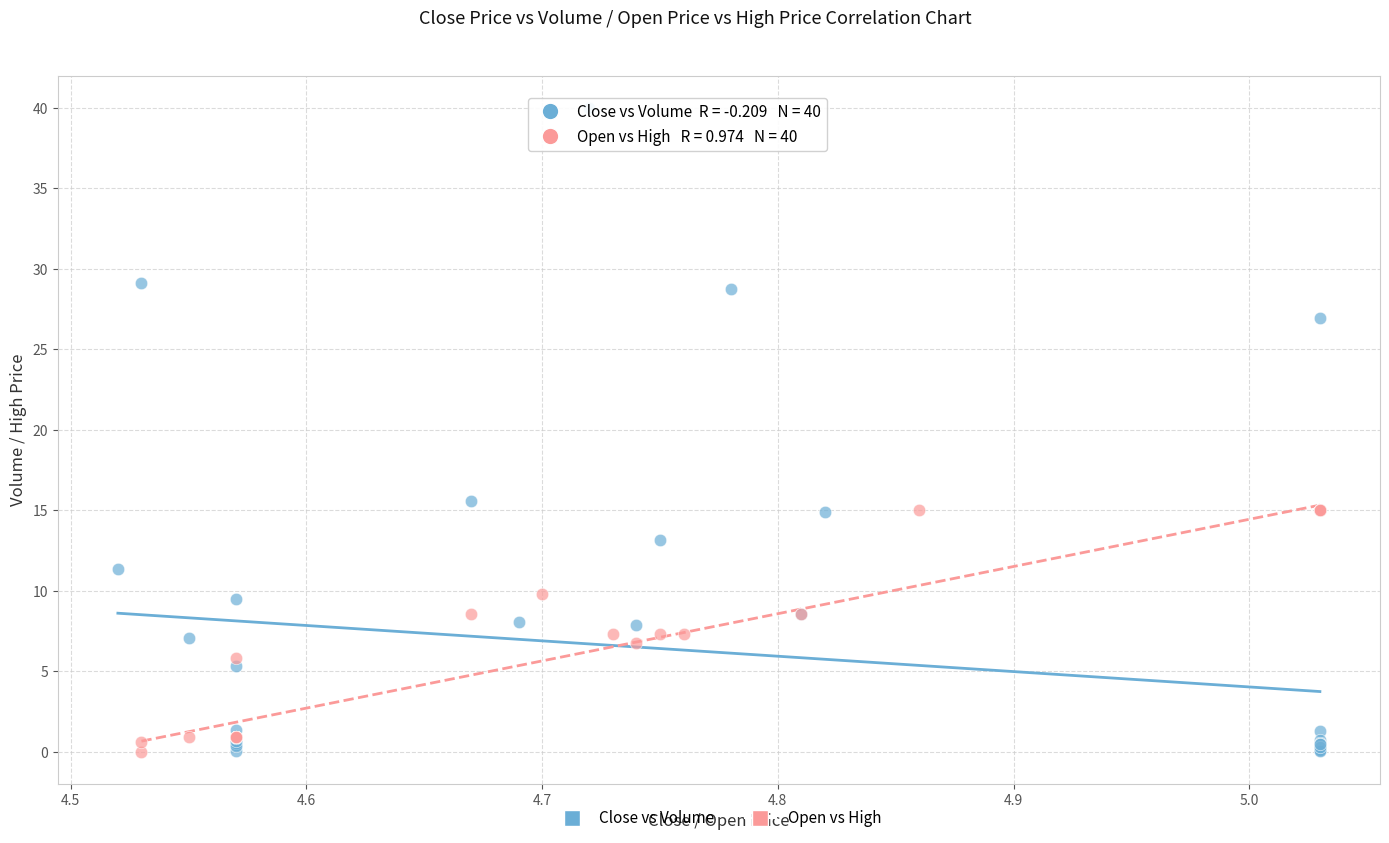

Which series contains the highest Y value?

Close vs Volume